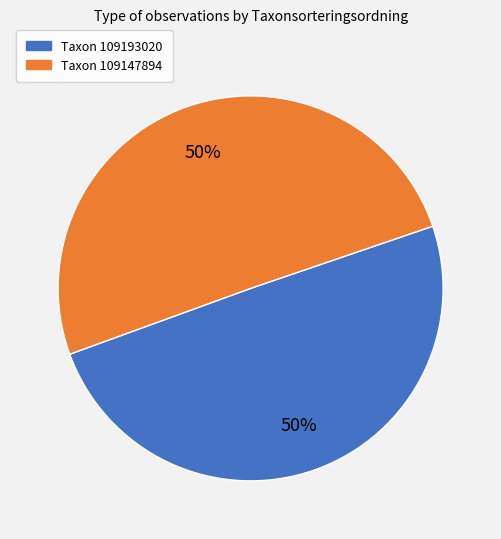

To the nearest percent, what is the average slice percentage?

50%